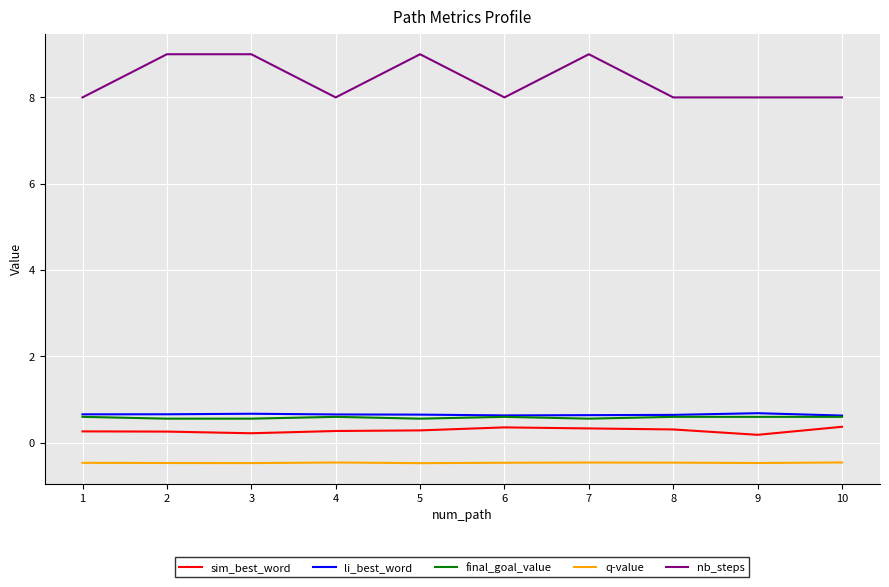

Which series has the largest total across all categories?

nb_steps